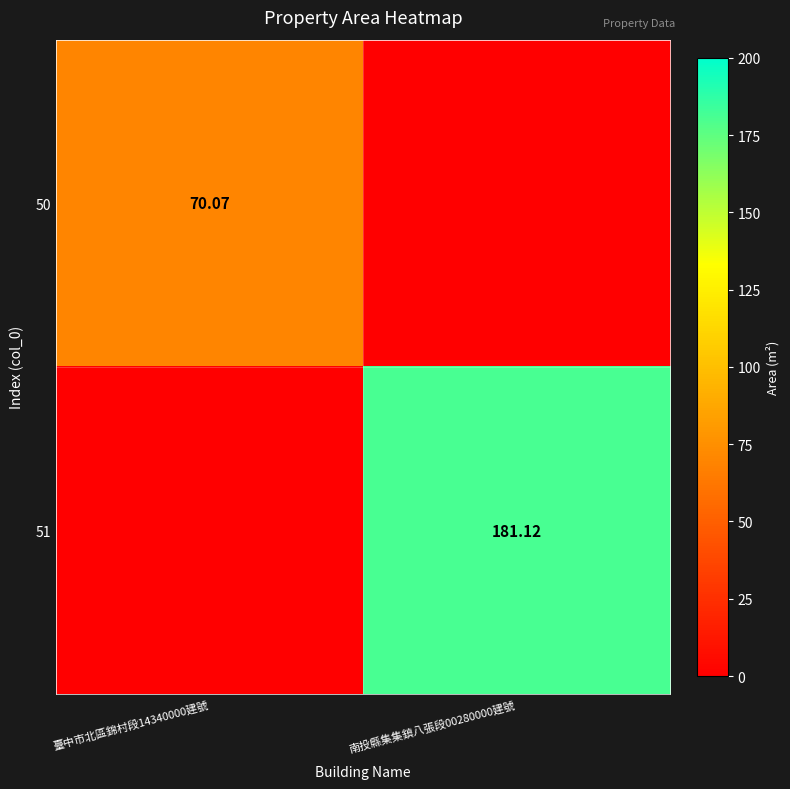

Which series changed the most between 臺中市北區錦村段14340000建號 and 南投縣集集鎮八張段00280000建號?

51